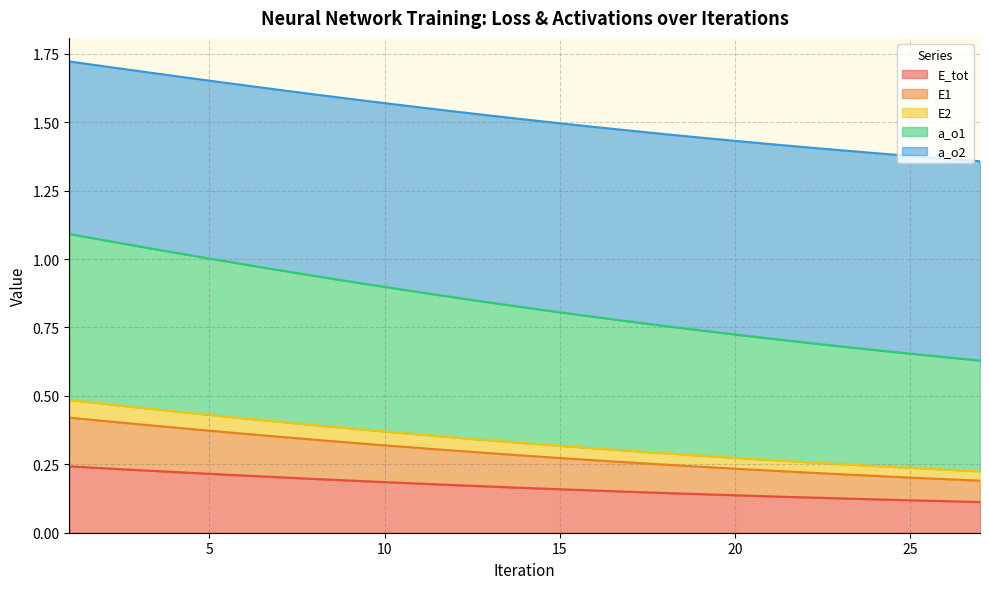

What is the difference between the highest and lowest values at 7?

1.4